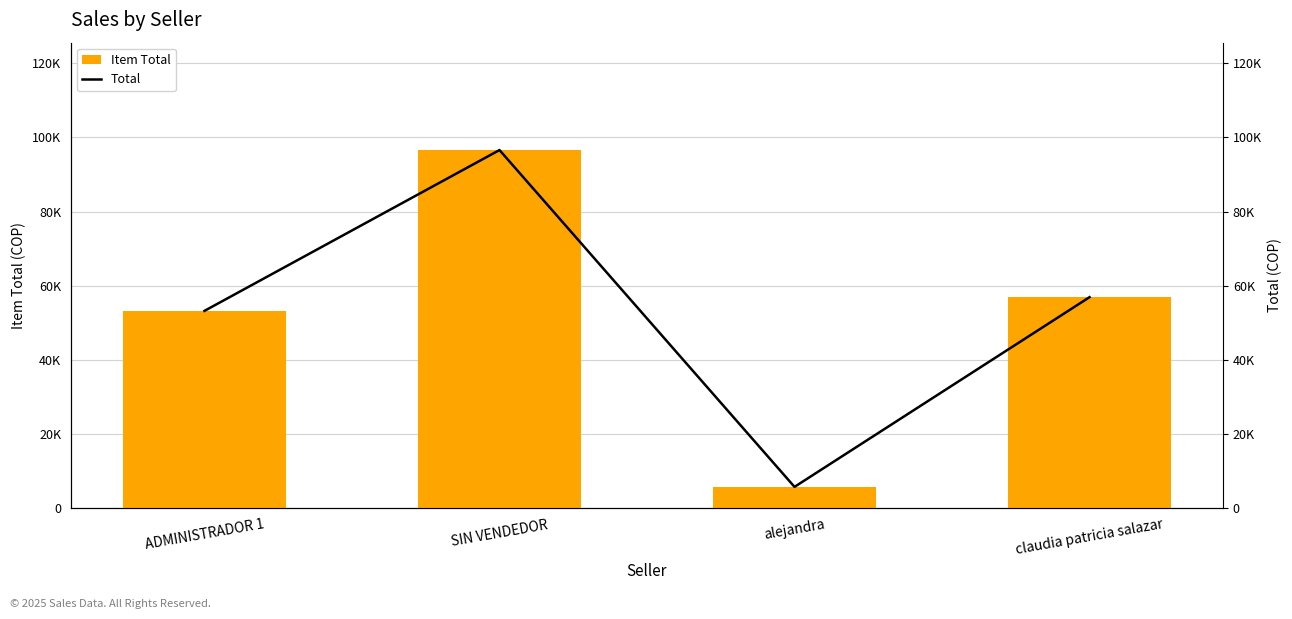

Which has a higher value, alejandra or claudia patricia salazar?

claudia patricia salazar